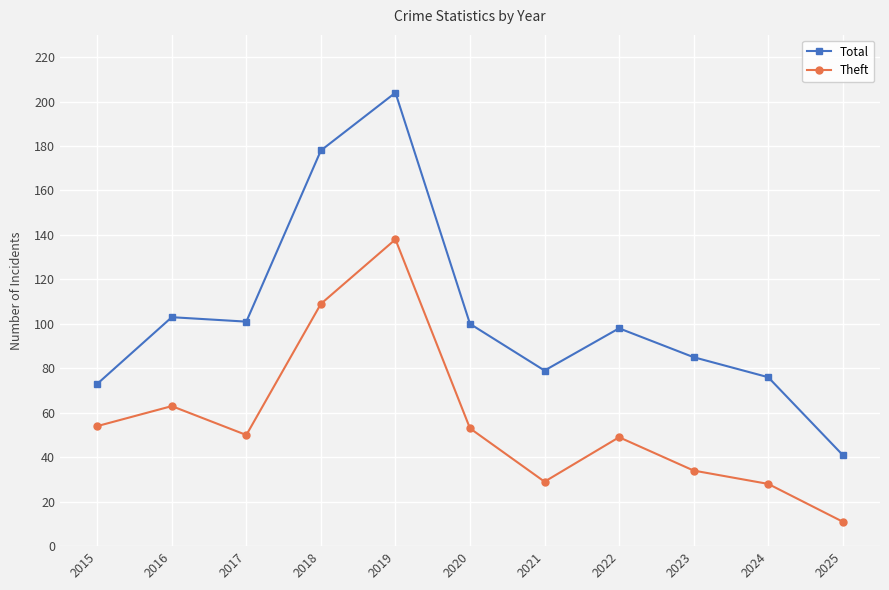

Does the chart have visible grid lines?

Yes